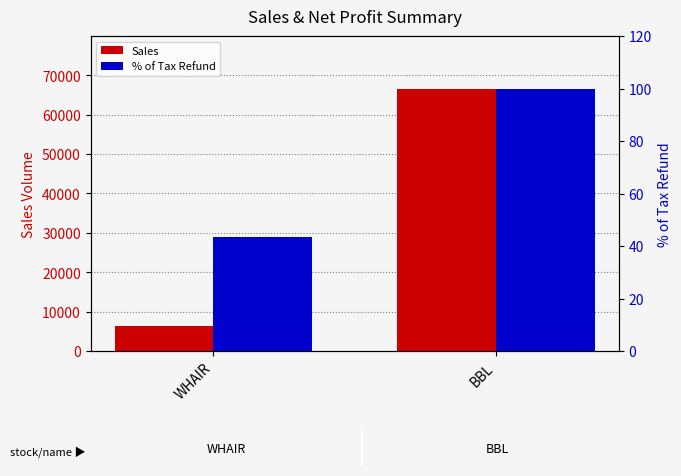

Which series changed the most between WHAIR and BBL?

Sales